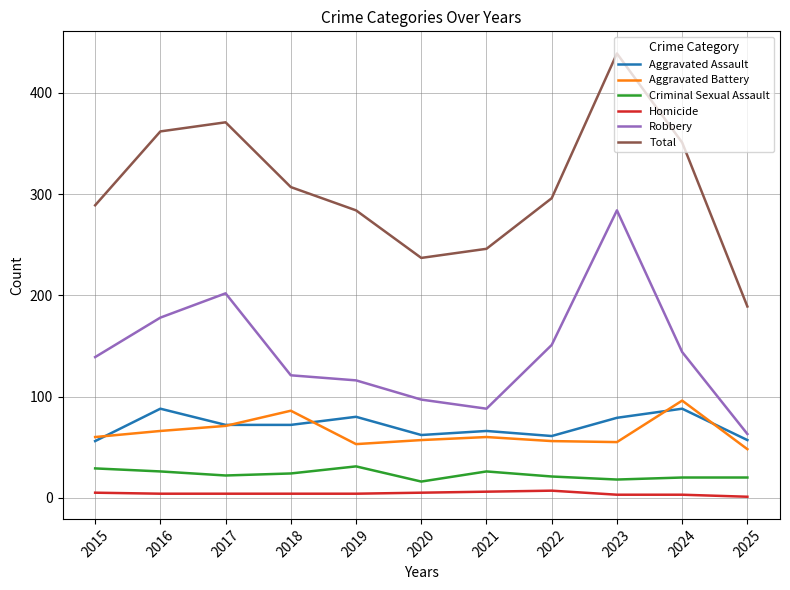

How many series are shown in this chart?

6